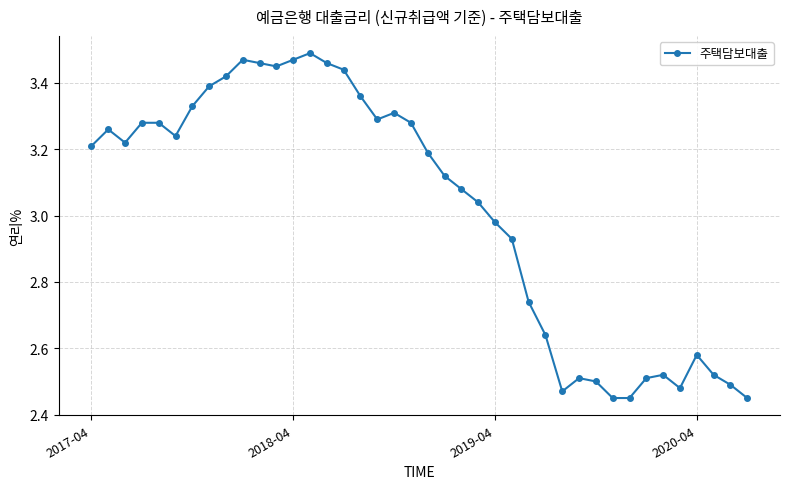

What is the difference between the maximum and minimum values?

1.0